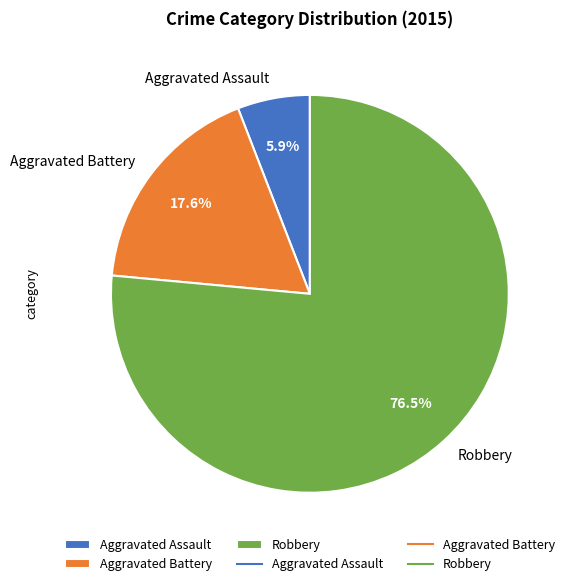

What portion of the pie excludes Robbery?

23.5%